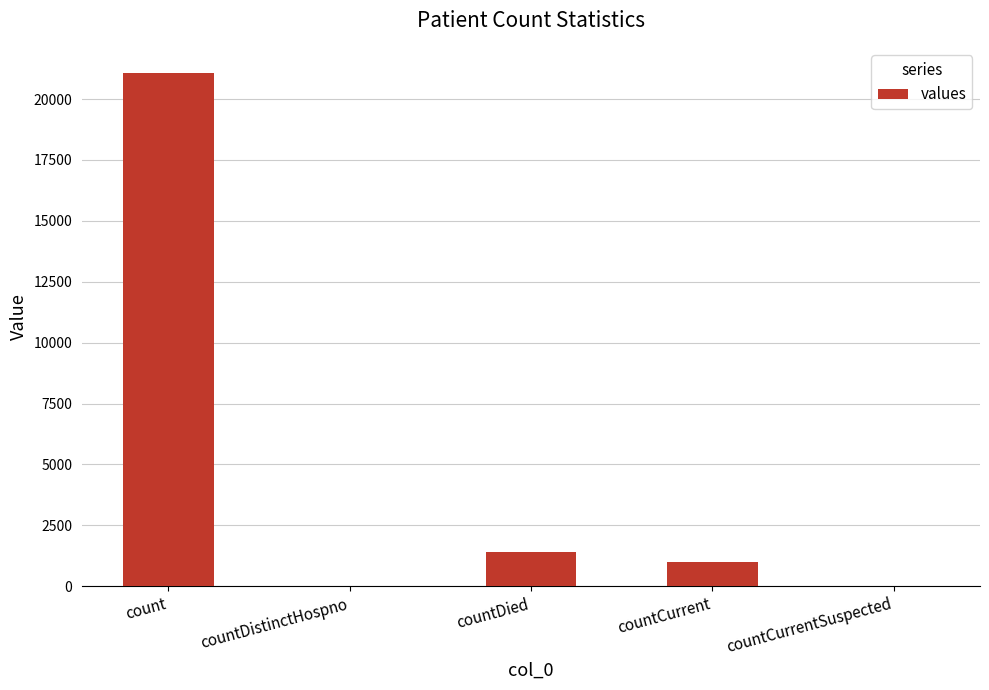

Reading right to left, extract all data points from this chart.

0	1006	1405	0	21050